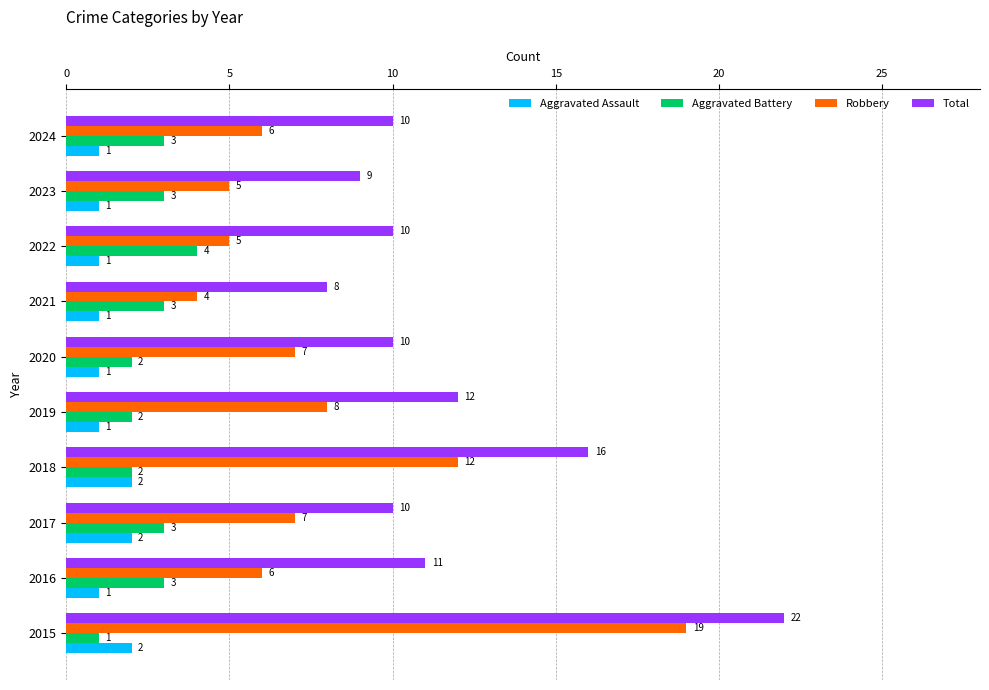

The Aggravated Assault series shows 1 at 2023. True or false?

True